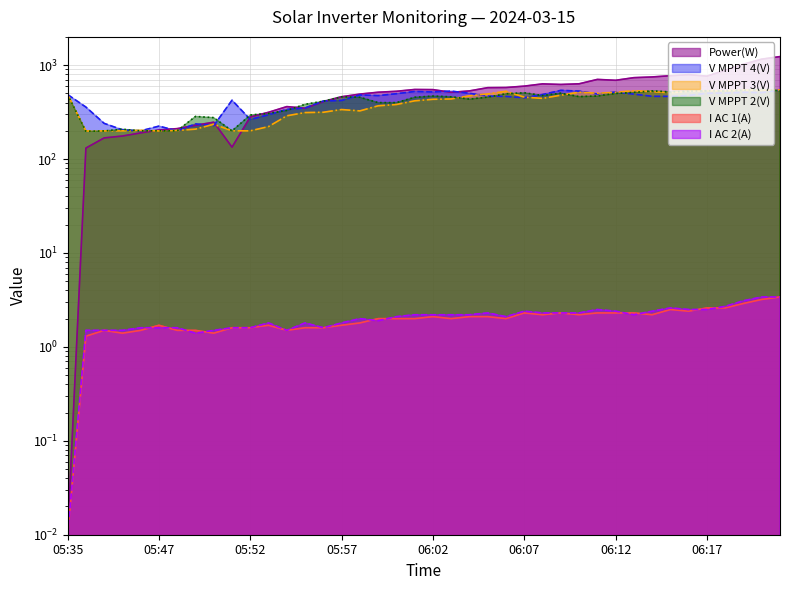

What is the label of the 23rd point from the left?

06:04